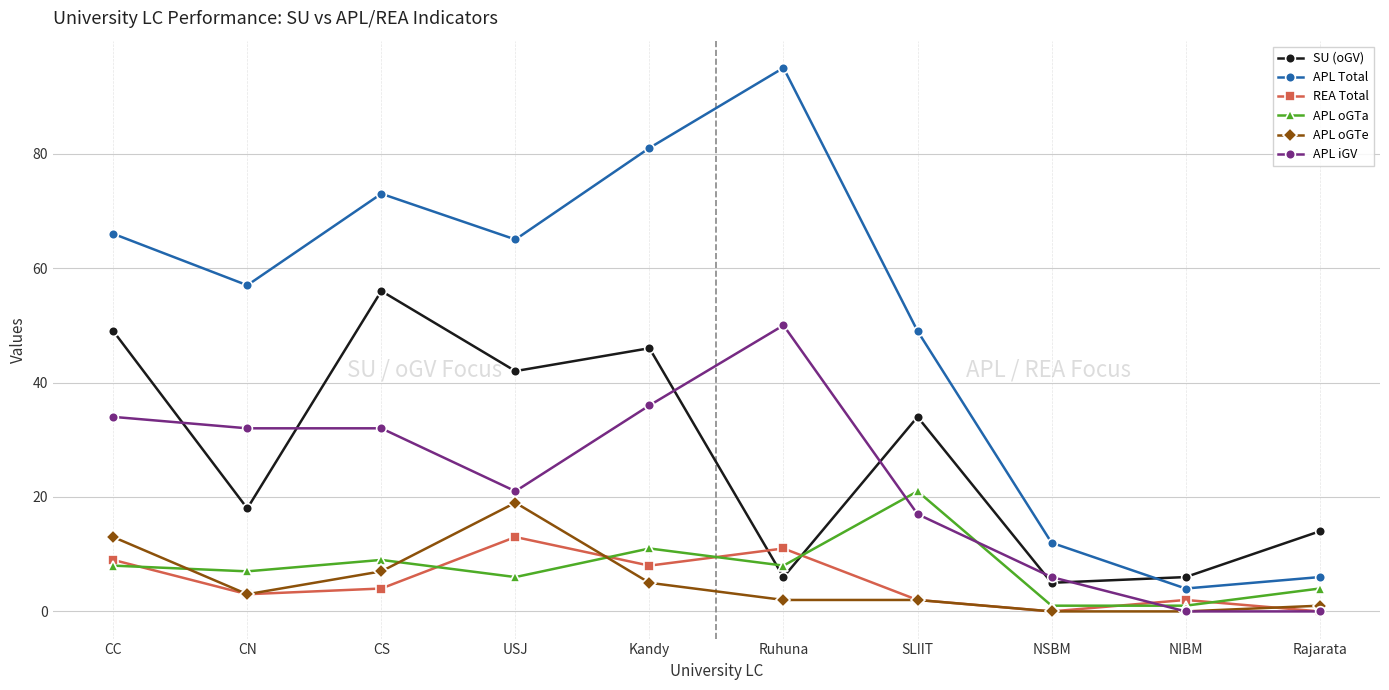

Rank the series at USJ from lowest to highest value.

APL oGTa, REA Total, APL oGTe, APL iGV, SU (oGV), APL Total